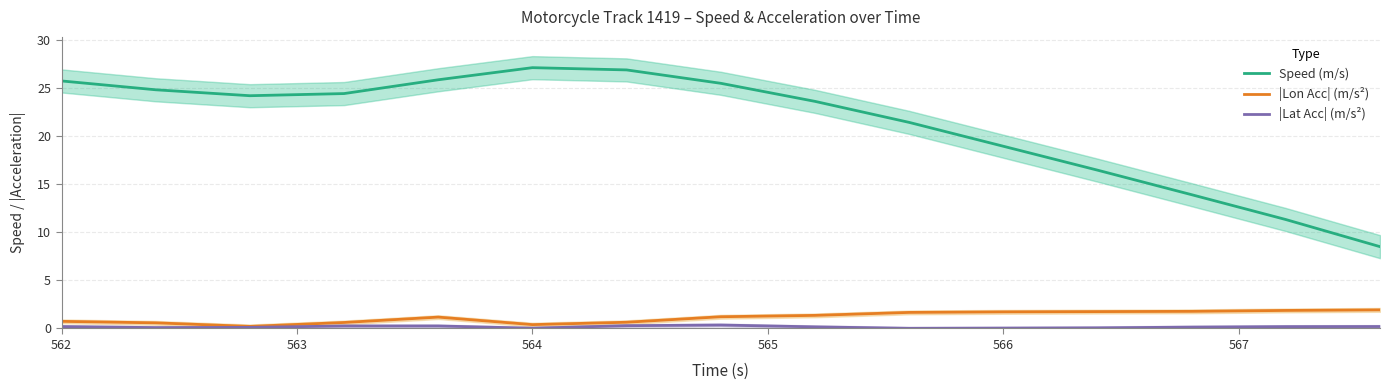

What is the lowest value of the Speed (m/s) series?

8.5